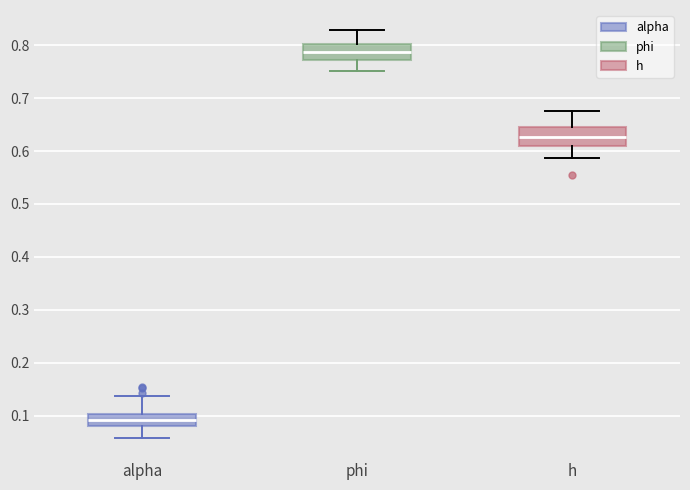

Reading left to right, read every box against the y-axis: the position of its median line, the range the box covers, and the ends of its whiskers. The values are not printed on the chart, so give them approximately, as read against the axis.

alpha: median 0.09, box 0.08 to 0.10, whiskers 0.06 to 0.14
phi: median 0.79, box 0.77 to 0.80, whiskers 0.75 to 0.83
h: median 0.63, box 0.61 to 0.65, whiskers 0.59 to 0.68